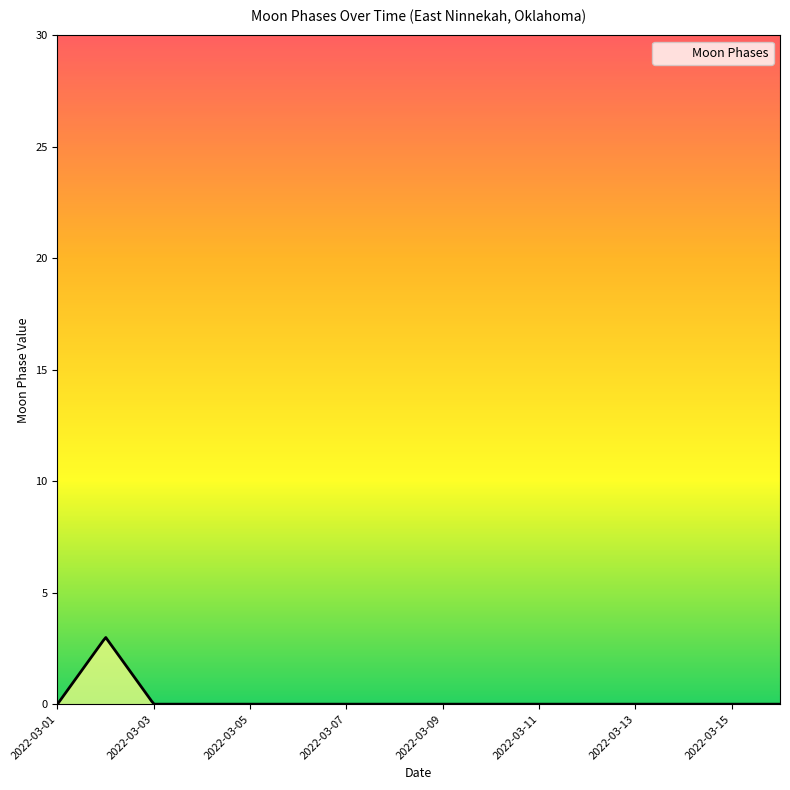

What is the difference between the maximum and minimum values?

3.0